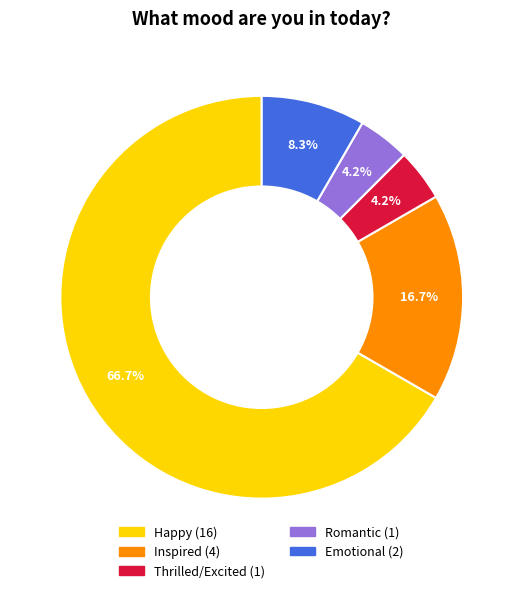

Count the number of slices in the pie.

5